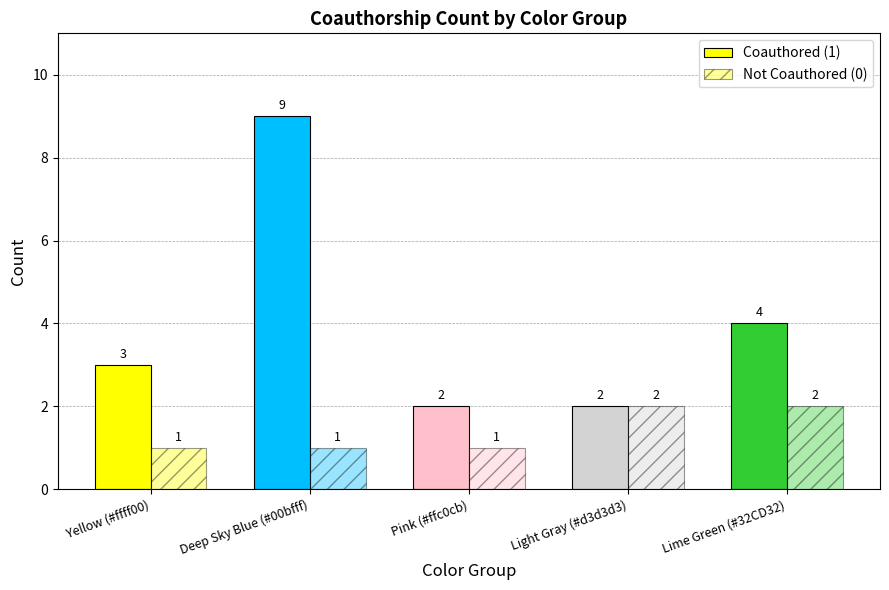

How many bars are there in each group?

2